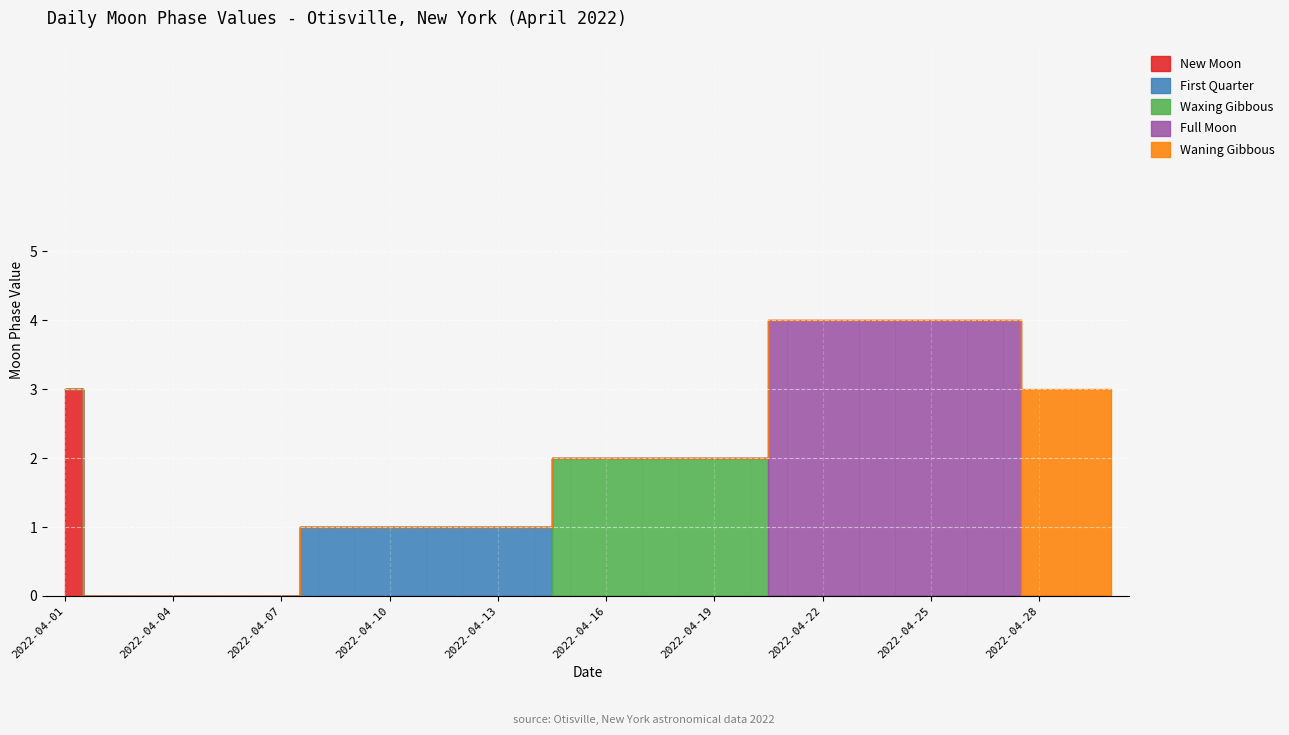

How many times do Waxing Gibbous and First Quarter cross each other?

1